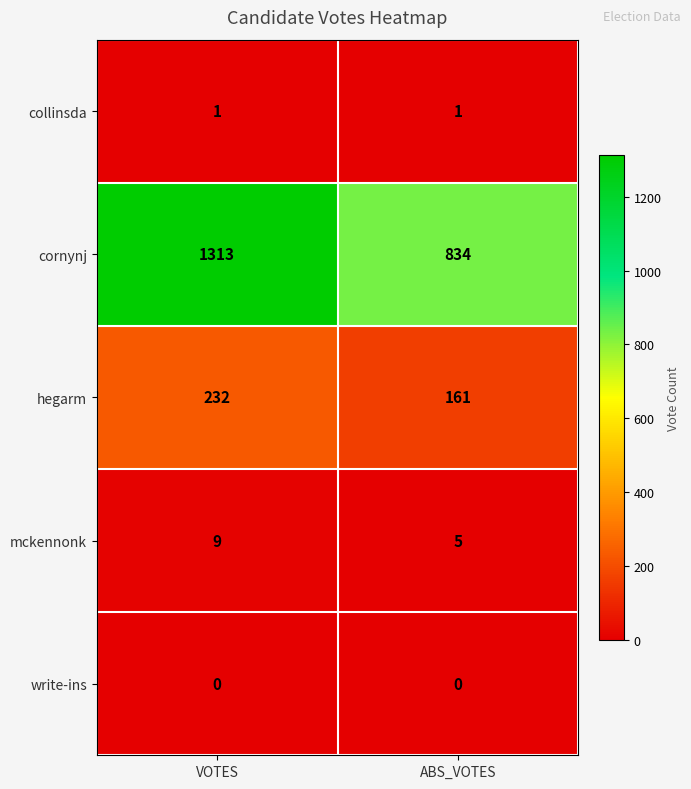

At how many categories does at least one series exceed 1251?

1